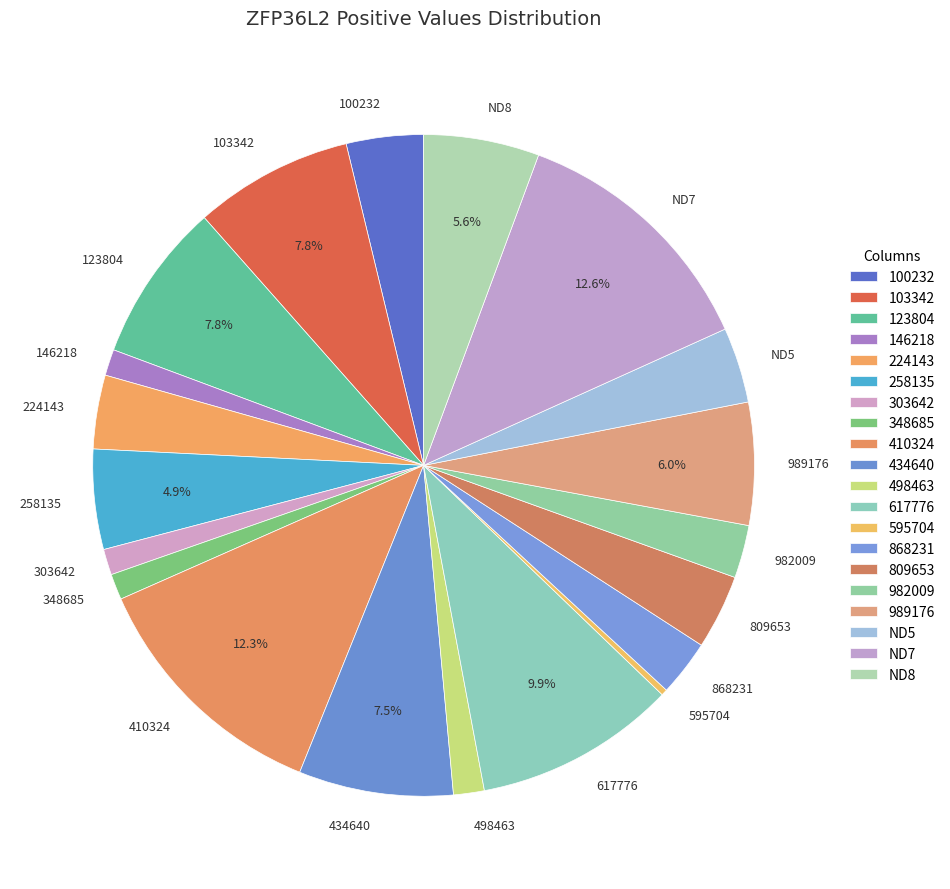

Which has a higher value, 410324 or ND8?

410324